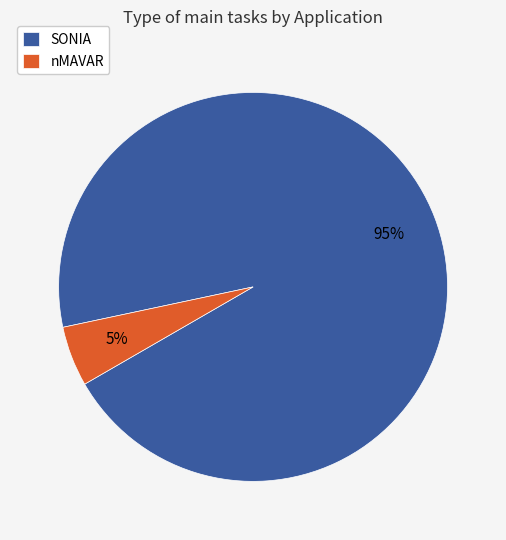

Count the number of slices in the pie.

2